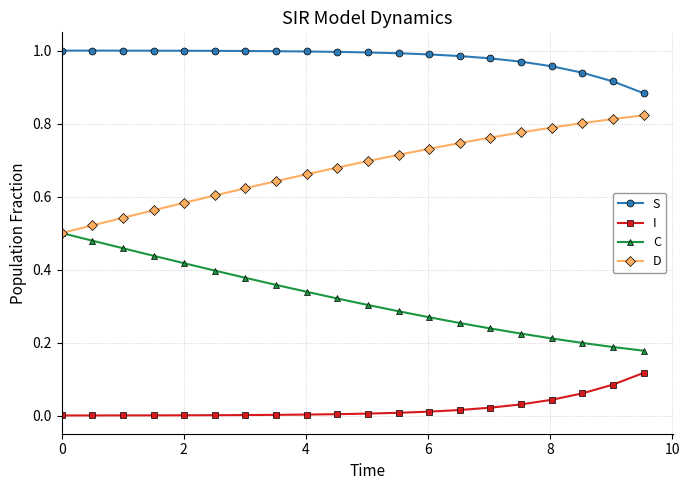

True or false: C and S cross at least once.

False